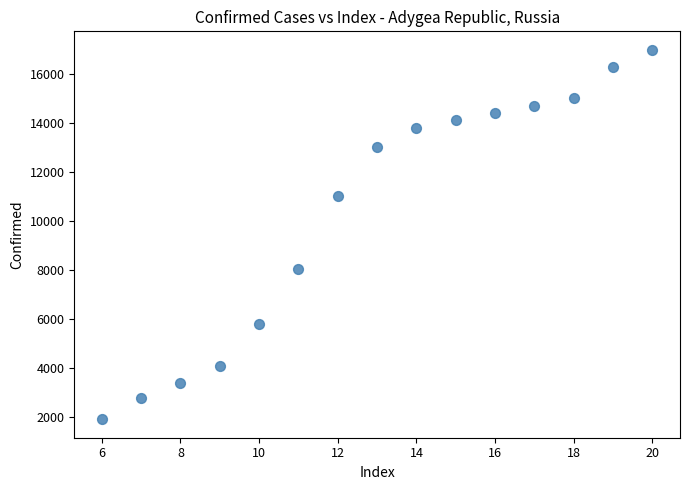

What Y value in the scatter plot is closest to 9443?

8049